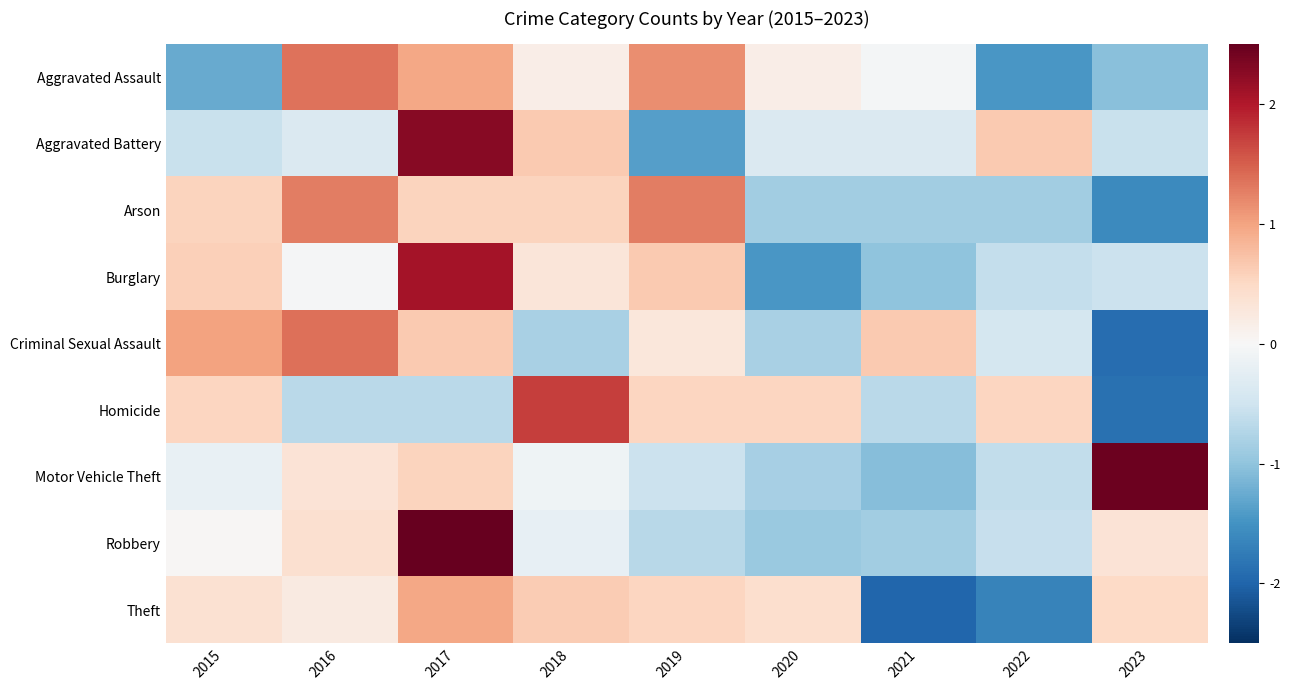

Which has a higher value, 2019 or 2015?

2019